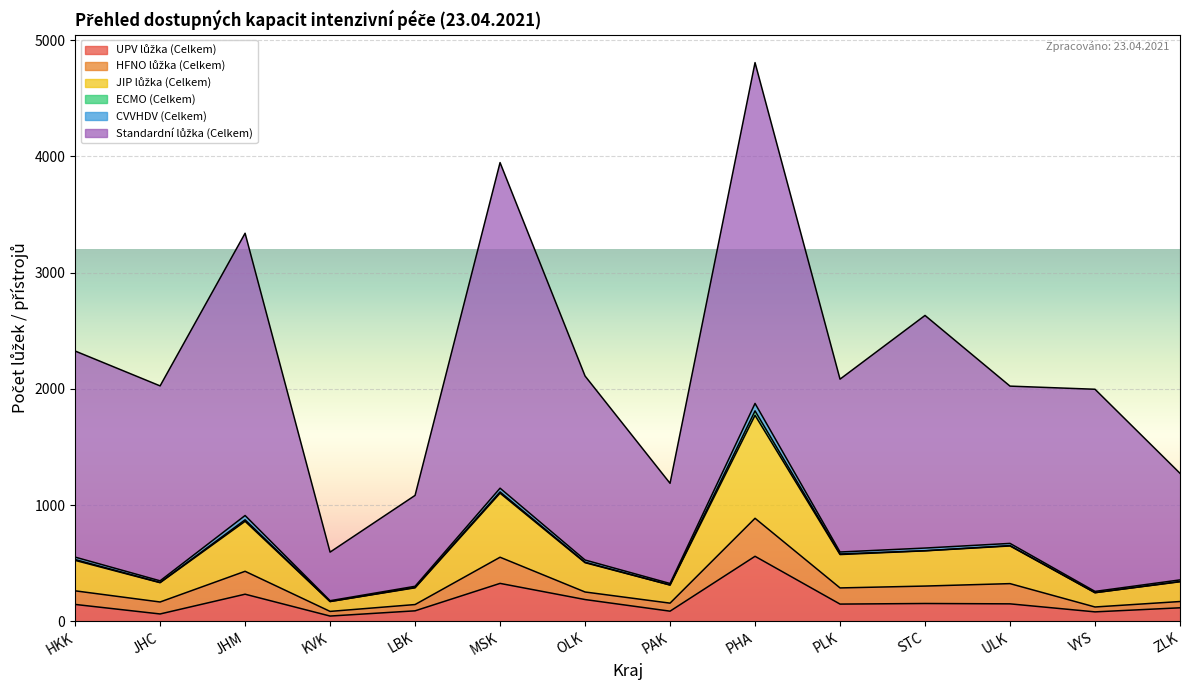

The value of HFNO lůžka (Celkem) at KVK is 40. True or false?

True